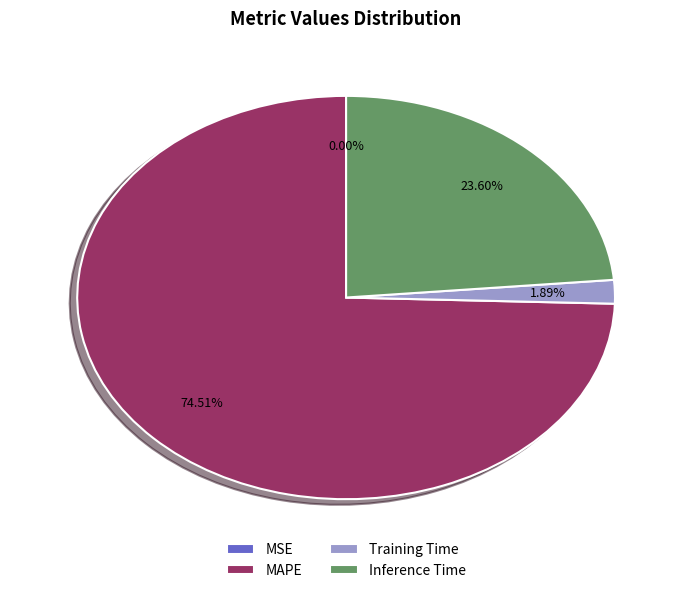

To the nearest percent, what is the difference between the largest and smallest slice percentages?

75%